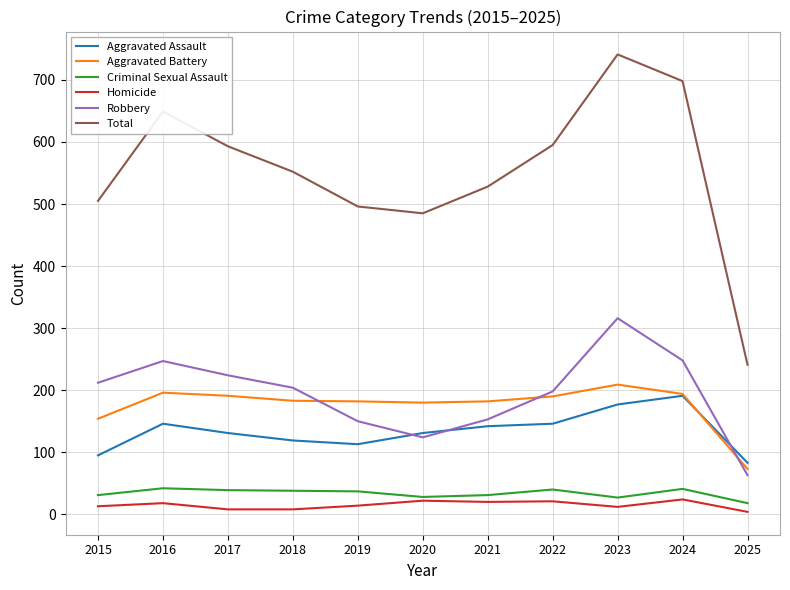

What is the spread (max minus min) of values at 2022?

574